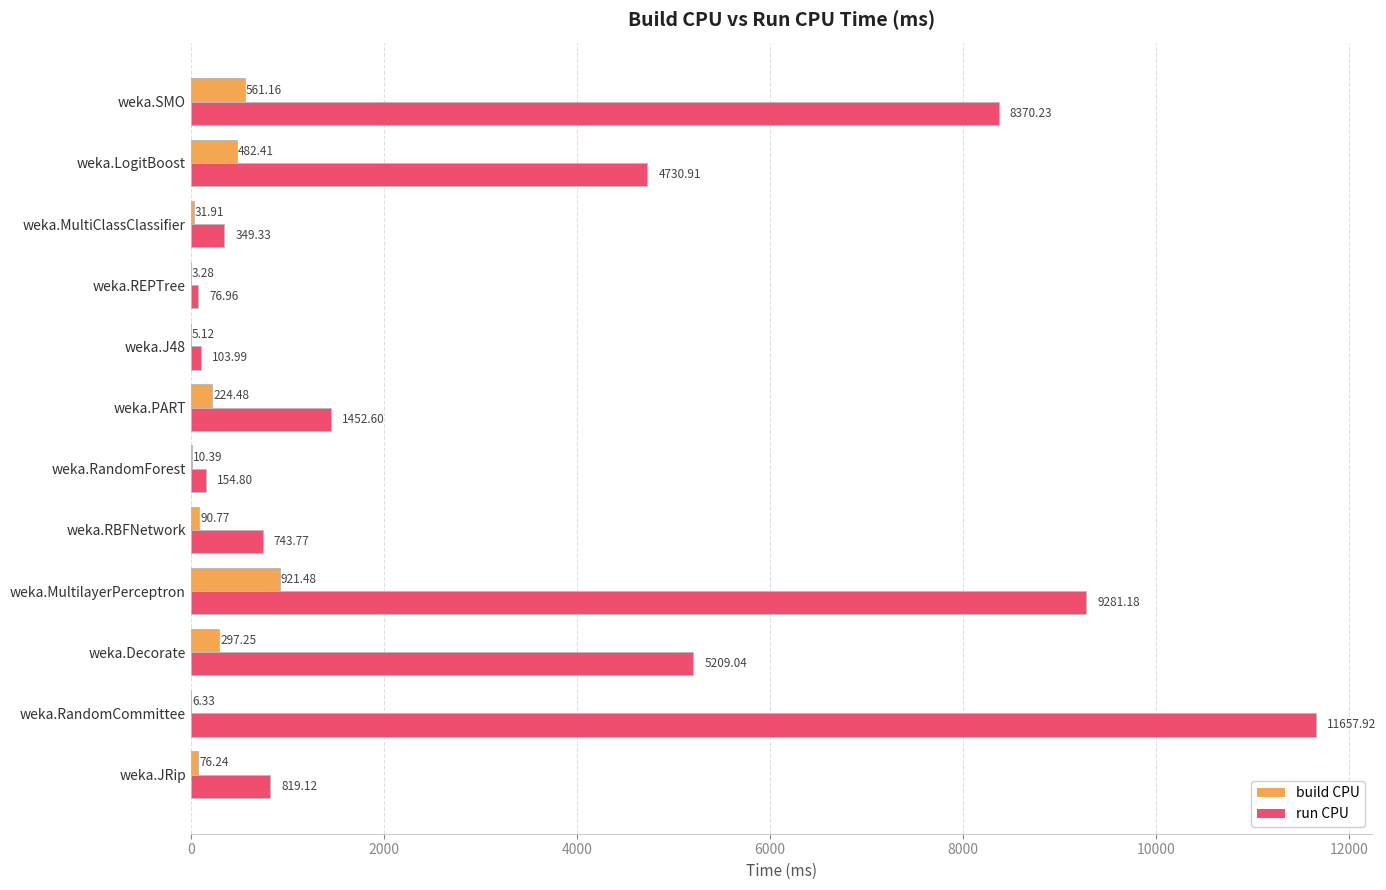

What is the sum of the run CPU values at weka.MultilayerPerceptron and weka.Decorate?

14490.2